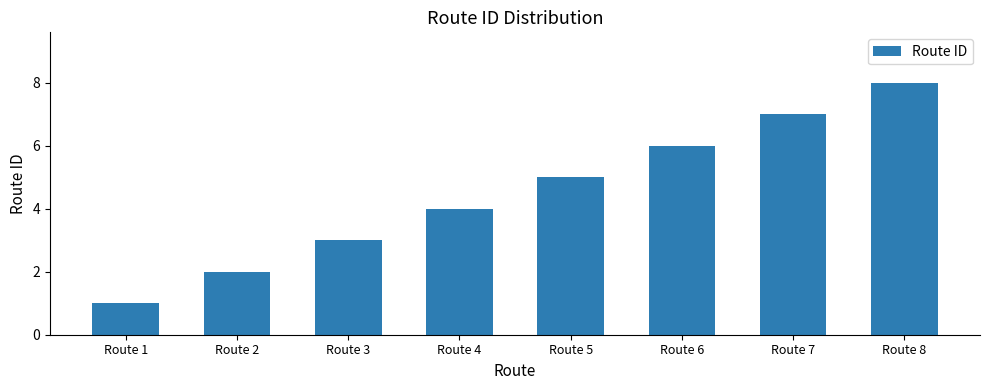

Reading right to left, what are all the values shown in this chart?

8	7	6	5	4	3	2	1